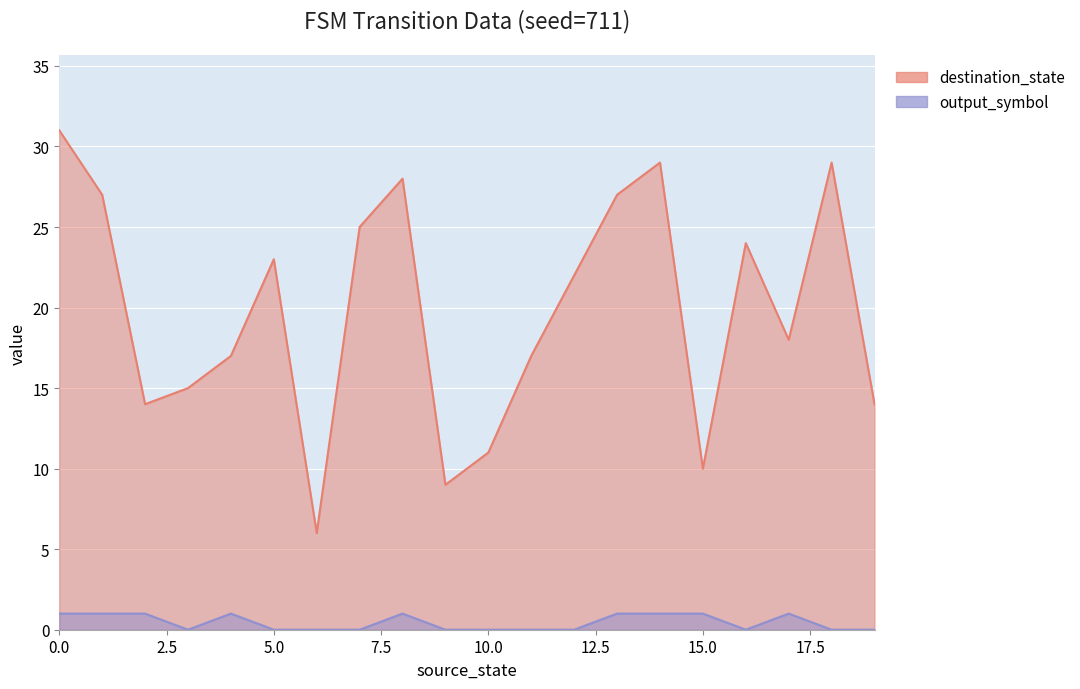

True or false: destination_state has a value of 19 at 10.

False